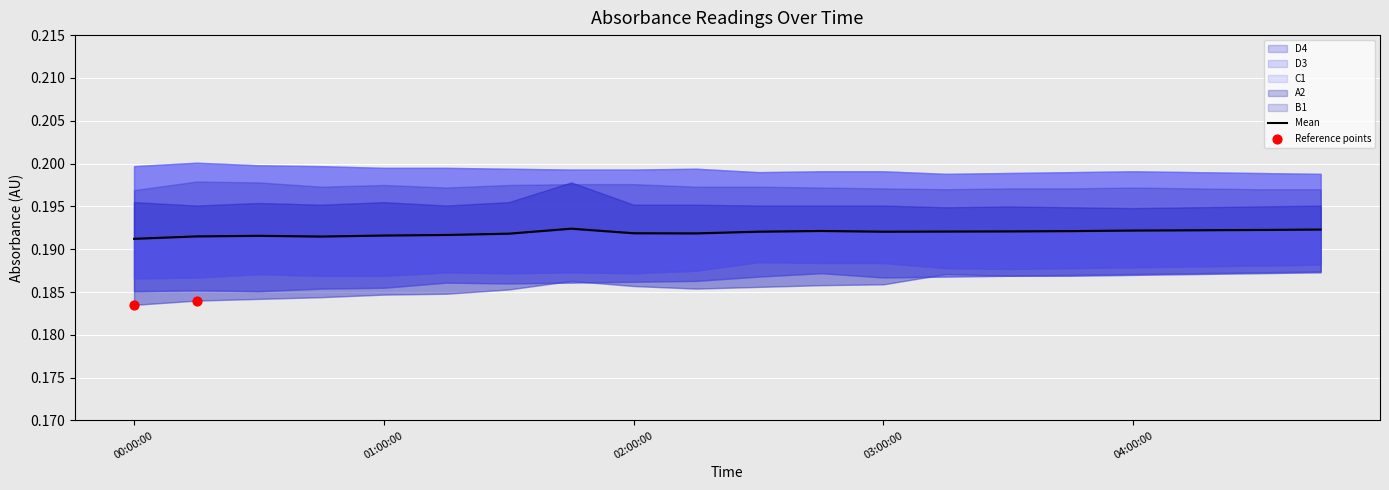

At which category is the sum across all series the highest?

01:45:00